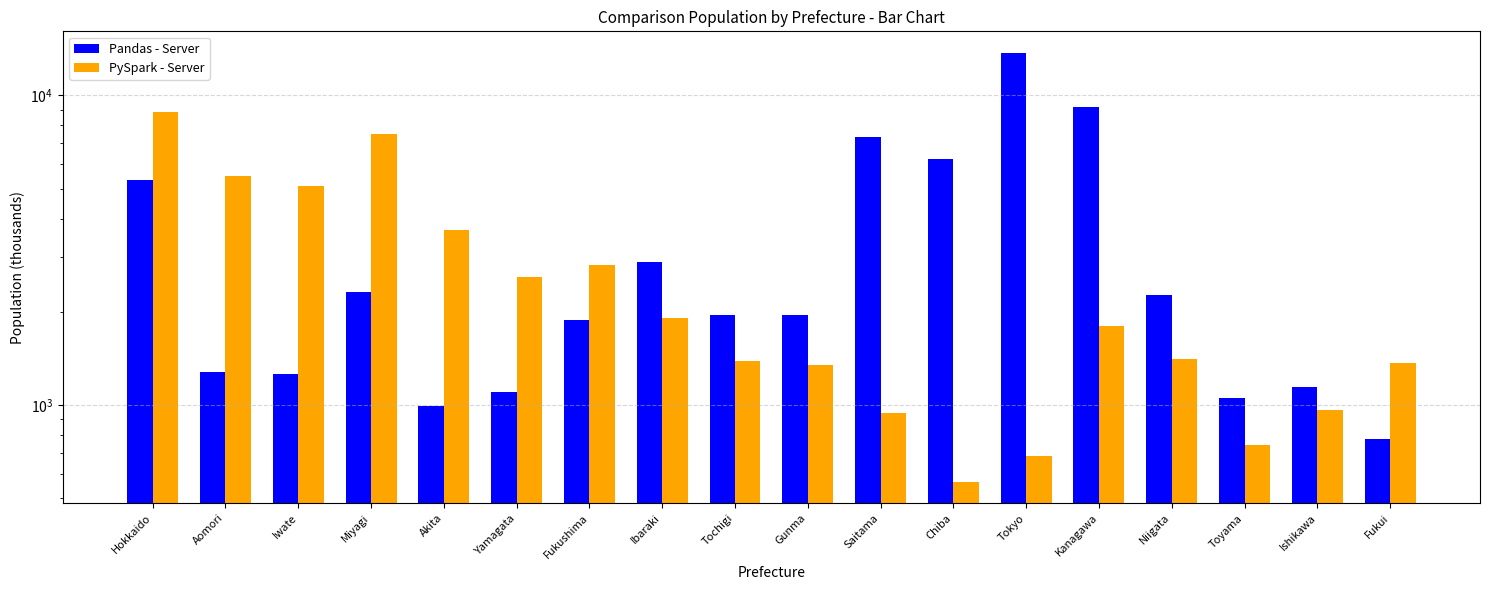

Which series has the largest total across all categories?

Pandas - Server